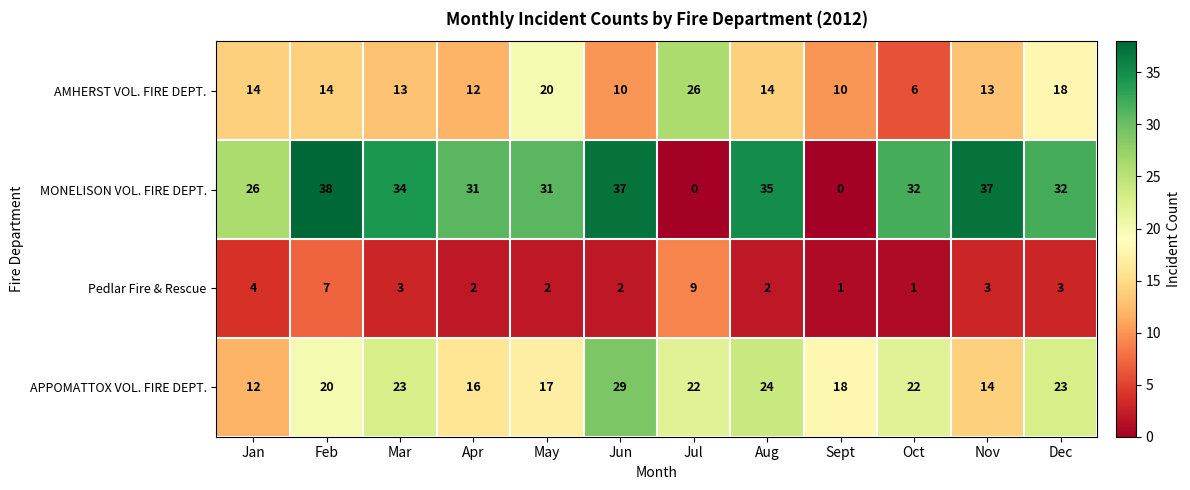

What is the difference between the highest and lowest values at Aug?

33